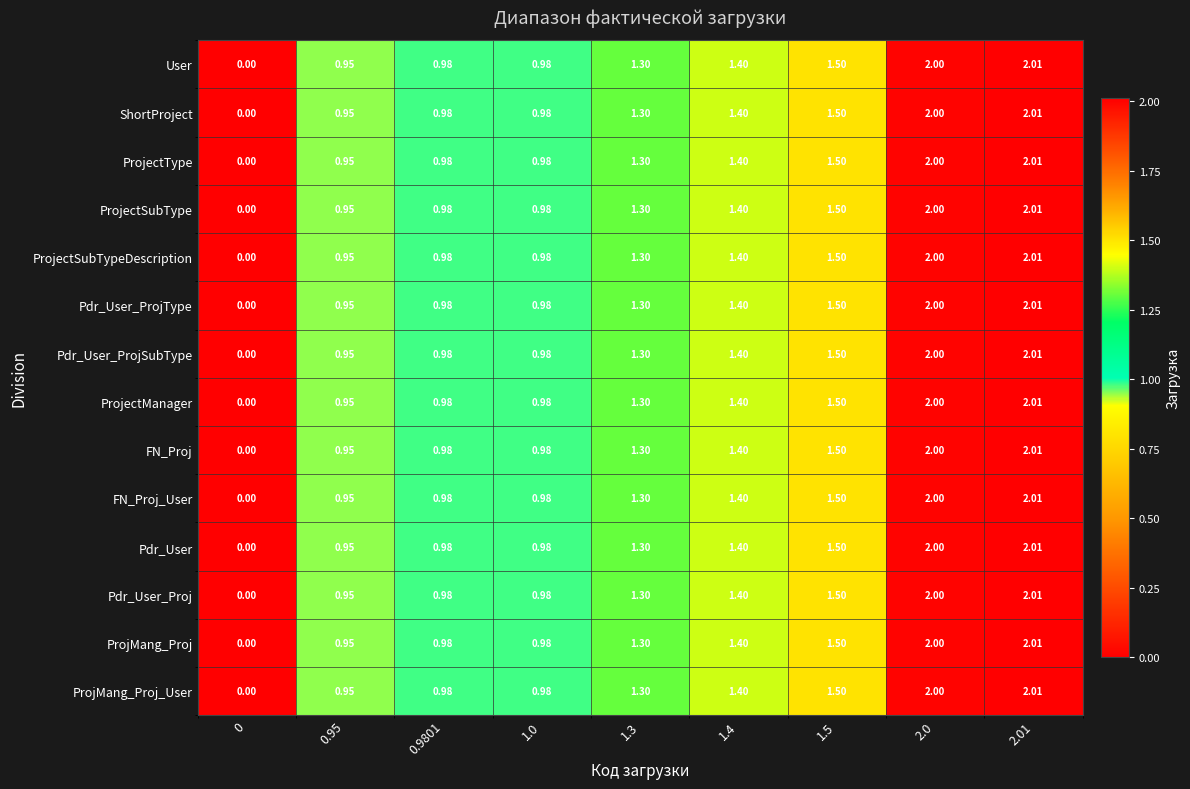

Is the value of ProjectSubTypeDescription at 2.0 greater than the value of User at 0.9801?

Yes